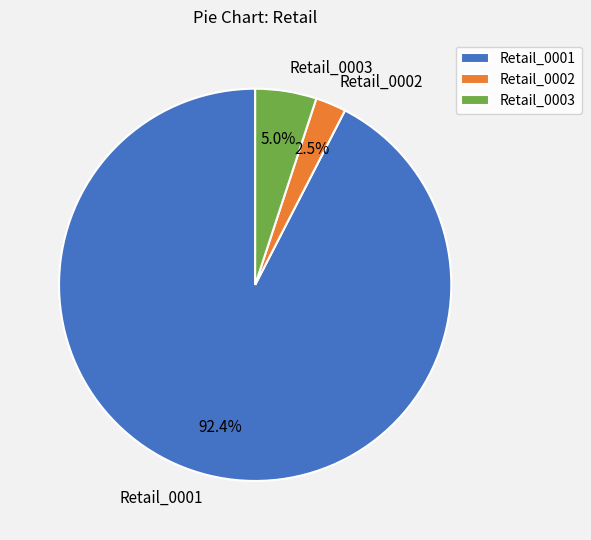

Which category has the biggest portion of the pie?

Retail_0001